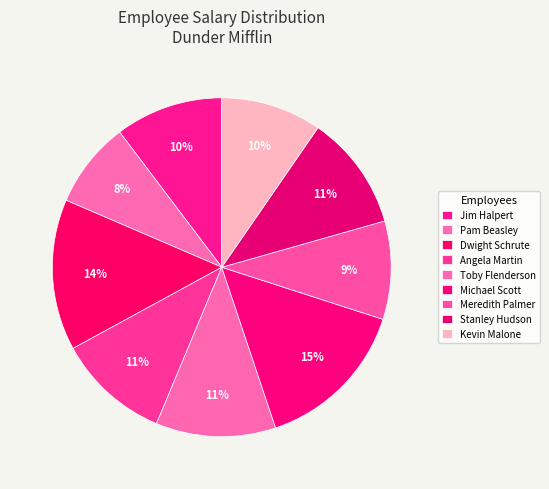

Does Stanley Hudson represent more than half of the total?

No